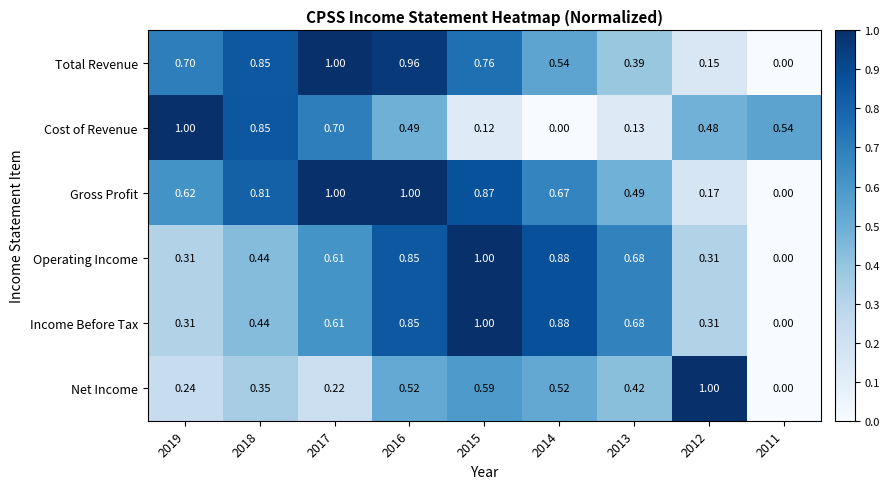

Which series changed the most between 2019 and 2017?

Gross Profit